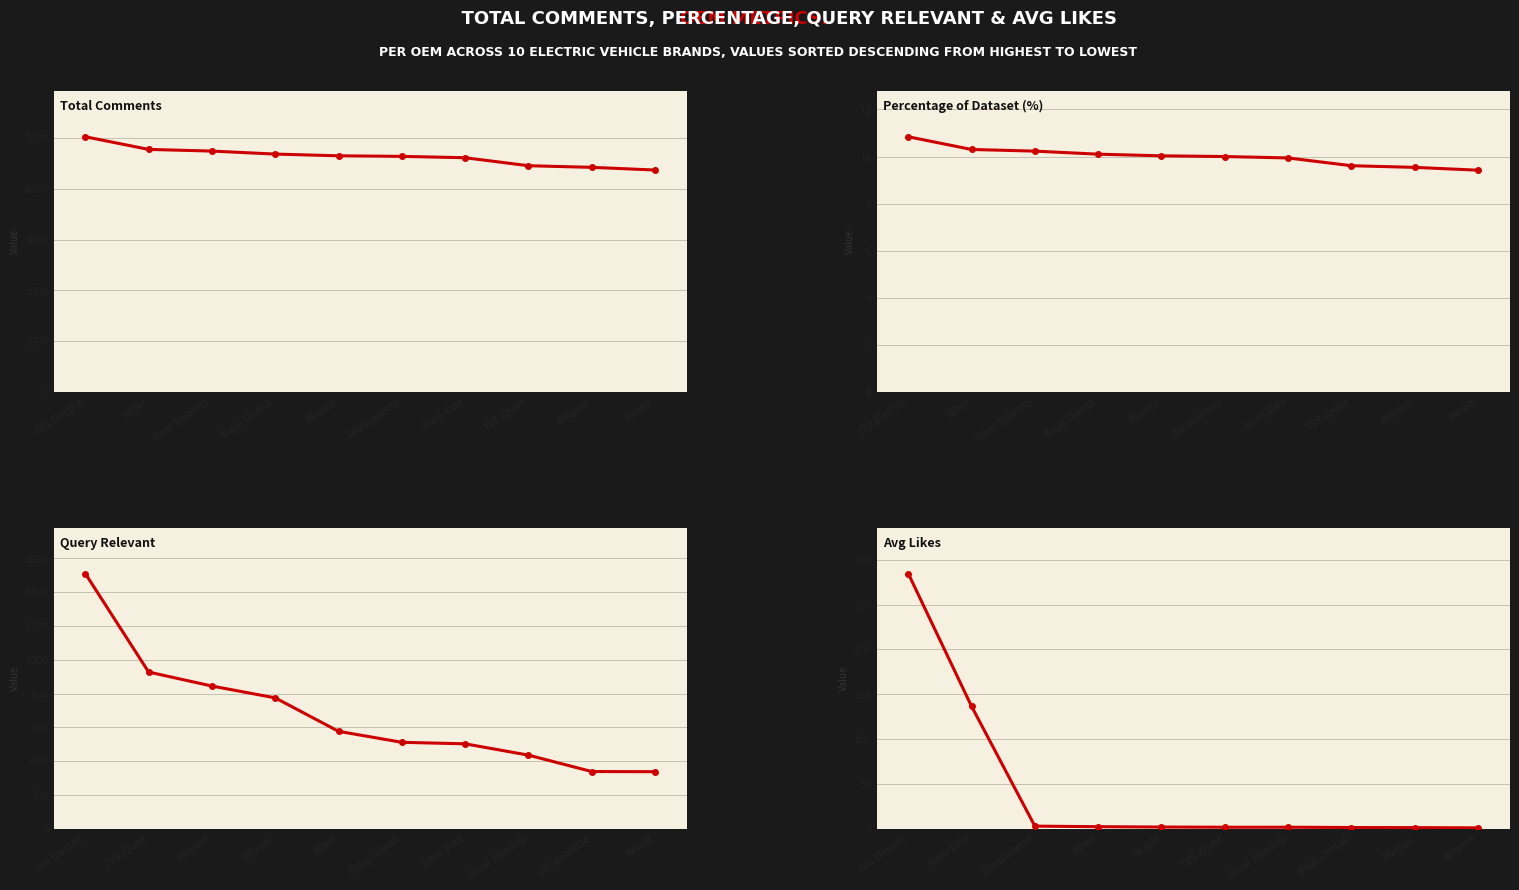

True or false: Query Relevant and Percentage of Dataset (%) intersect in this chart.

False